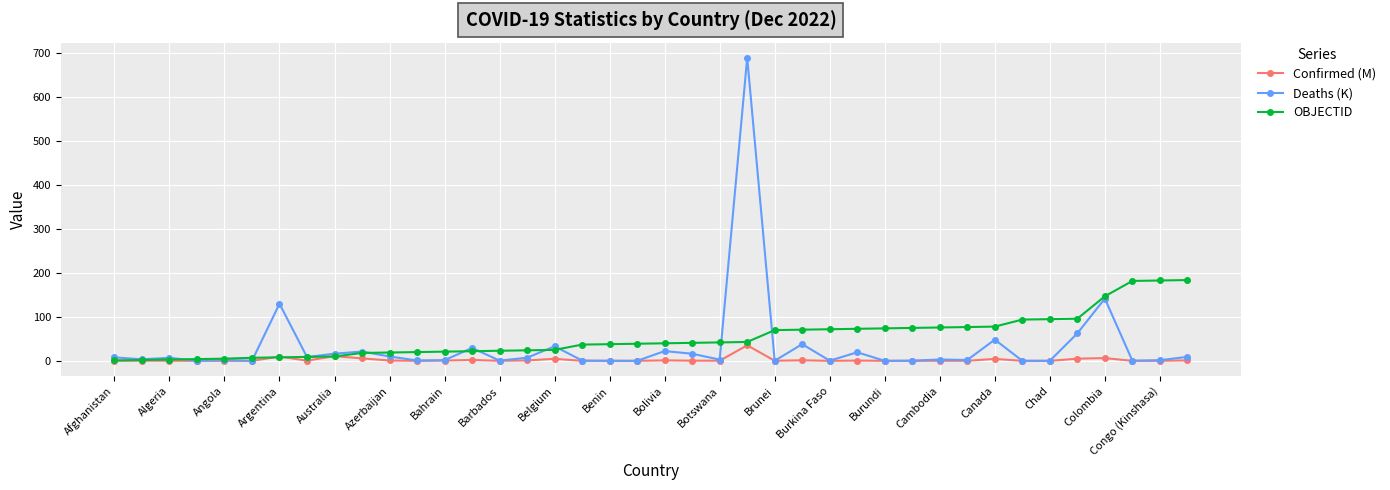

Which series has the widest spread of values?

Deaths (K)